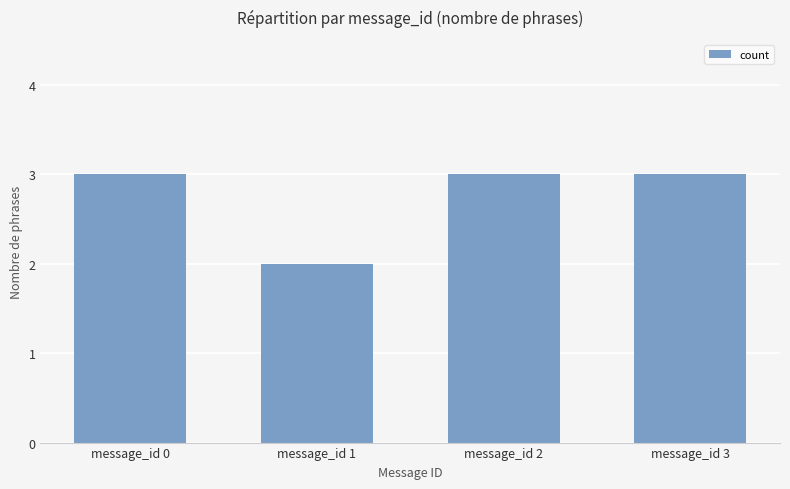

What is the smallest value displayed?

2